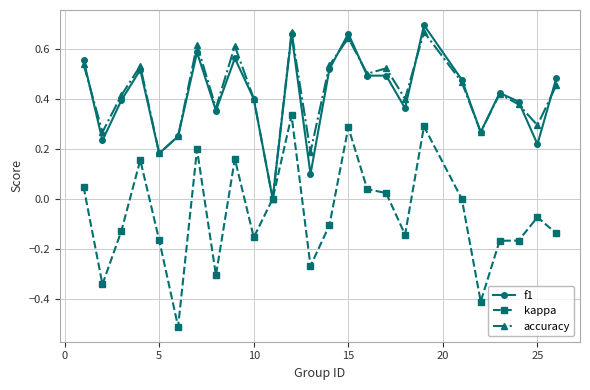

True or false: accuracy has more than 1 interior local peaks.

True